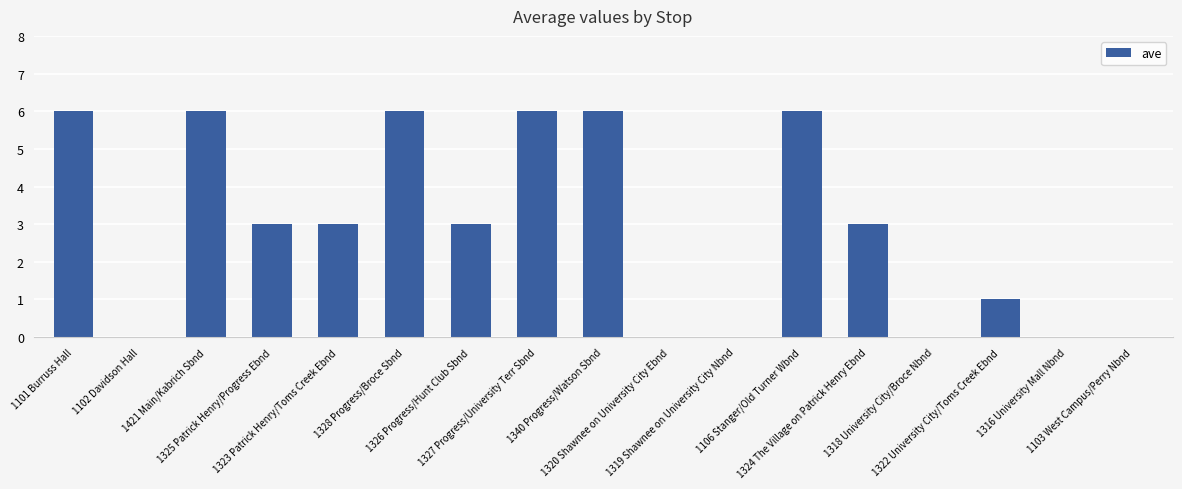

The value at 1318 University City/Broce Nbnd is 3. True or false?

False